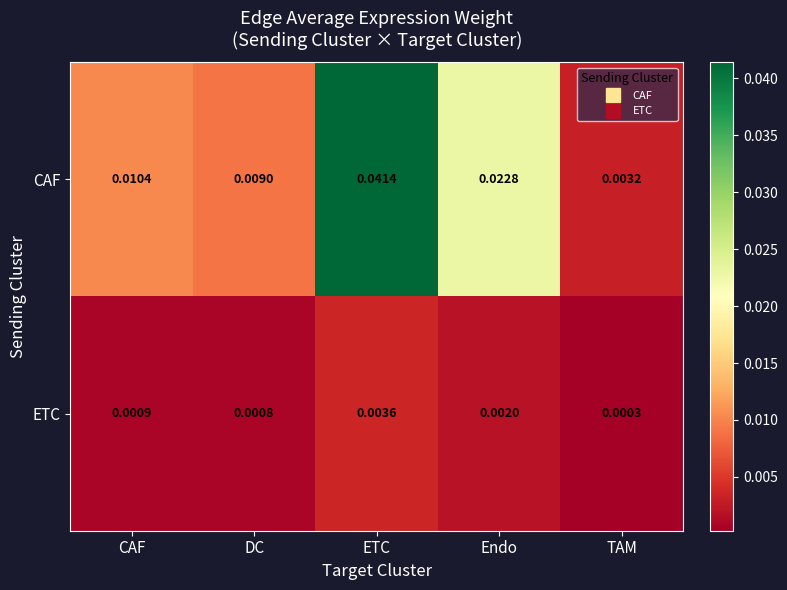

List the series in order of their peak value, lowest first.

ETC, CAF